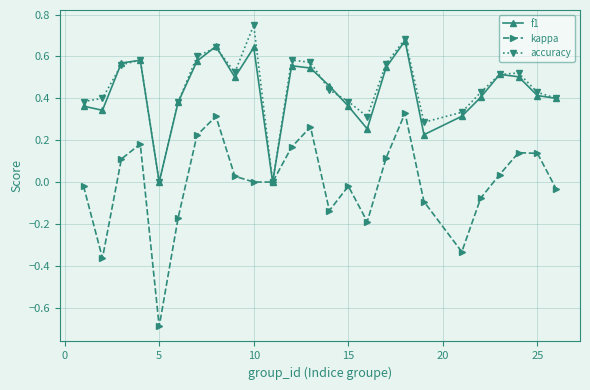

What is the smallest value displayed?

-0.7